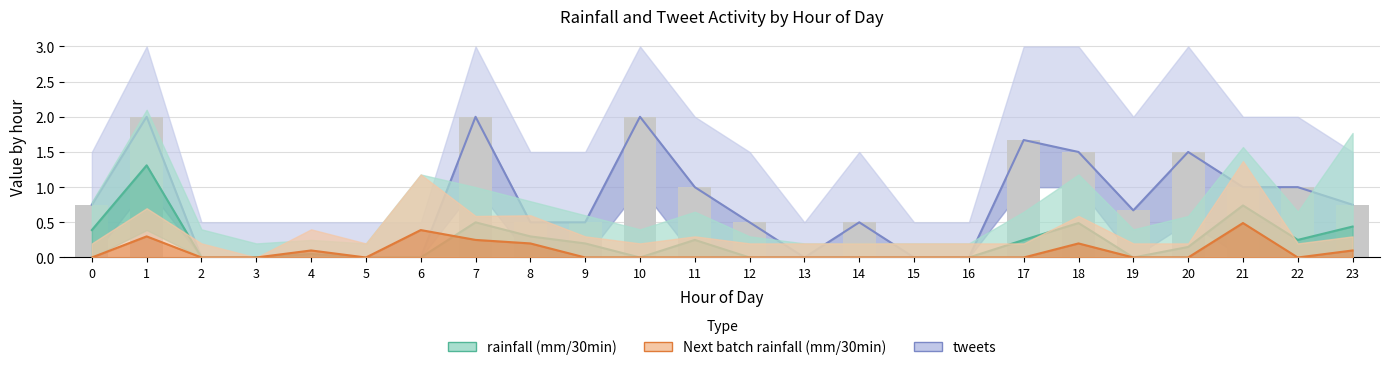

How many data points does each series have?

24